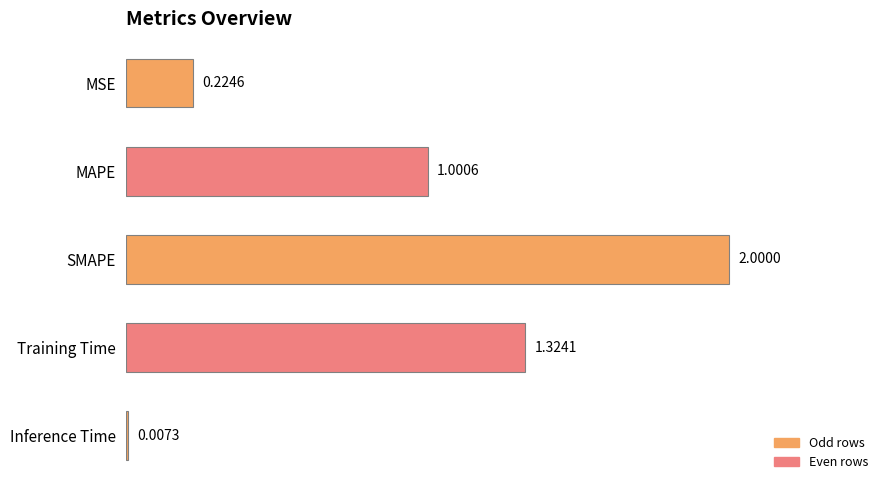

Where is the data nearest to the value 1?

MAPE